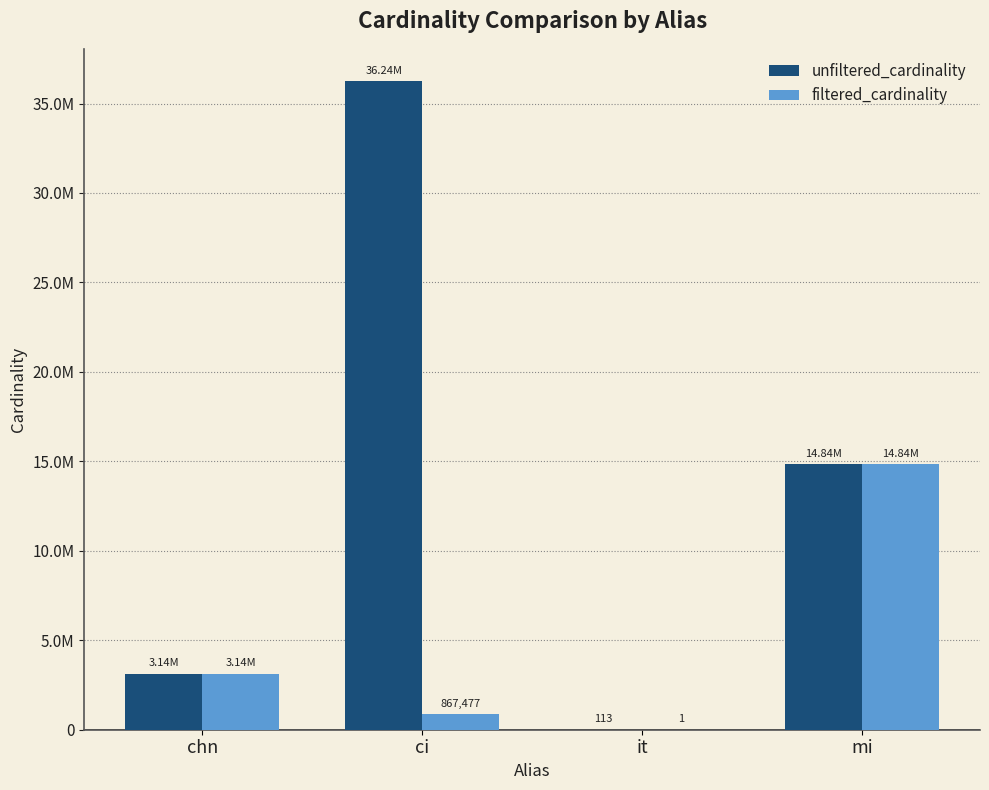

Which series has the largest total across all categories?

unfiltered_cardinality